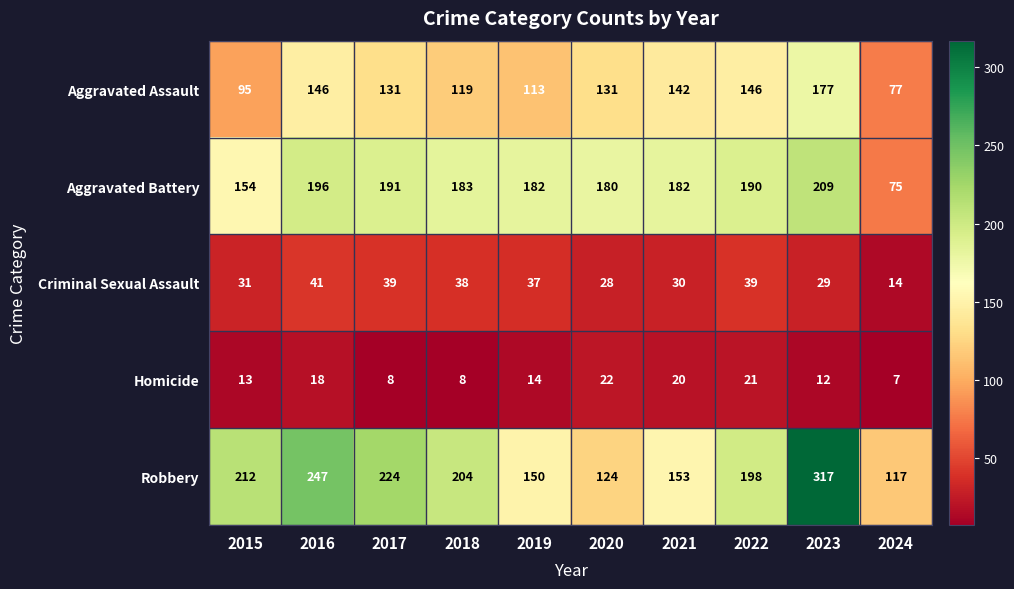

What is the spread (max minus min) of values at 2022?

177